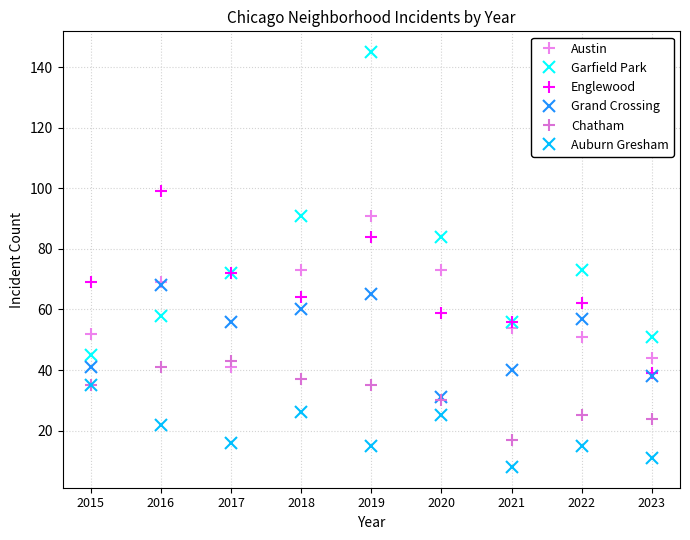

Reading left to right, list all the values displayed in this chart.

Austin: 52	69	41	73	91	73	54	51	44
Garfield Park: 45	58	72	91	145	84	56	73	51
Englewood: 69	99	72	64	84	59	56	62	39
Grand Crossing: 41	68	56	60	65	31	40	57	38
Chatham: 35	41	43	37	35	30	17	25	24
Auburn Gresham: 35	22	16	26	15	25	8	15	11